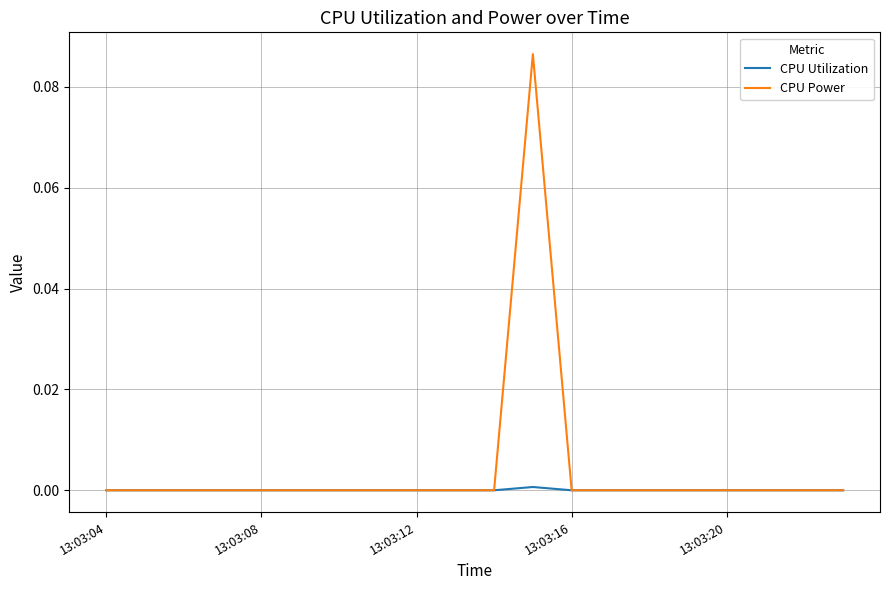

Which series has the widest spread of values?

CPU Power